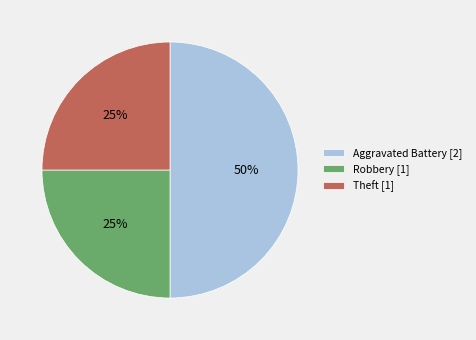

Is it true that Aggravated Battery [2] is 42% of the pie?

False